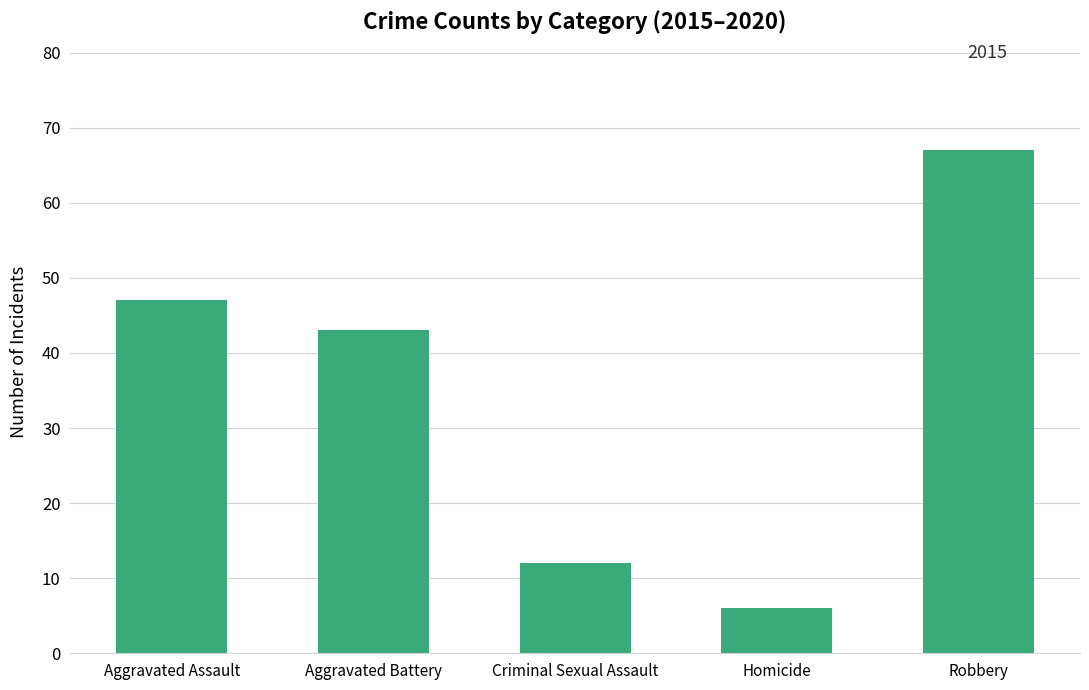

The value at Robbery is 104. True or false?

False